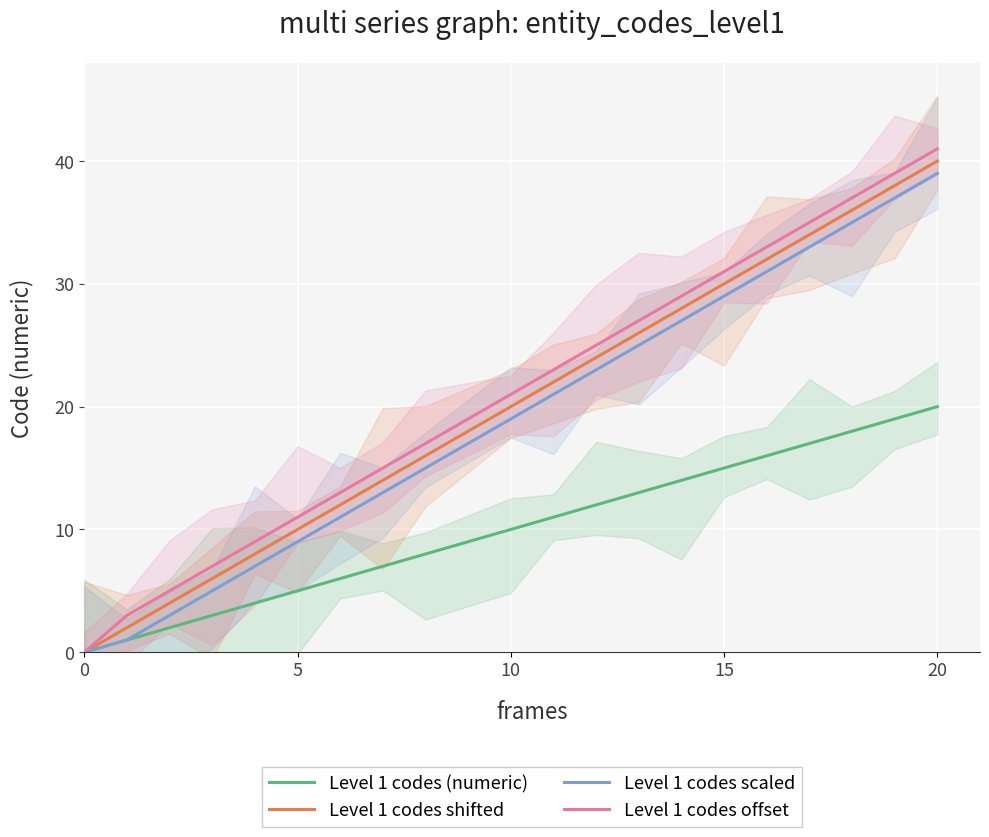

How many values in the Level 1 codes offset series are below 23?

10